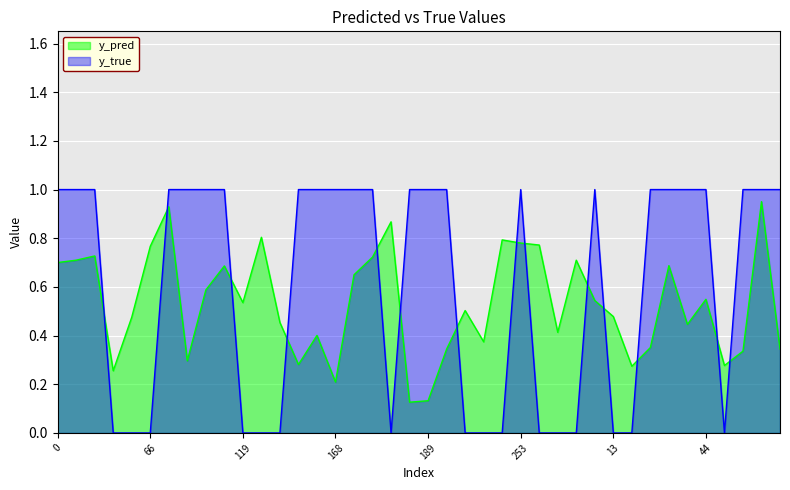

True or false: y_true has a value of 0.0 at 52.

True